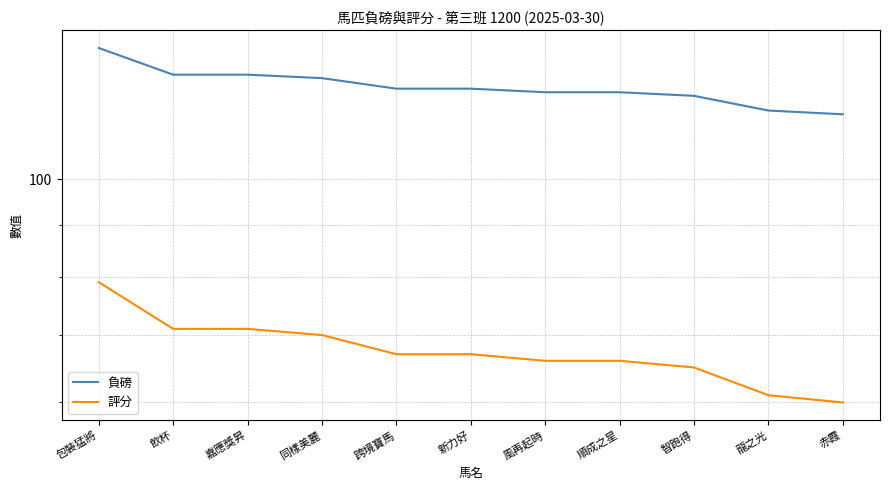

What position from the left is 同樣美麗?

4